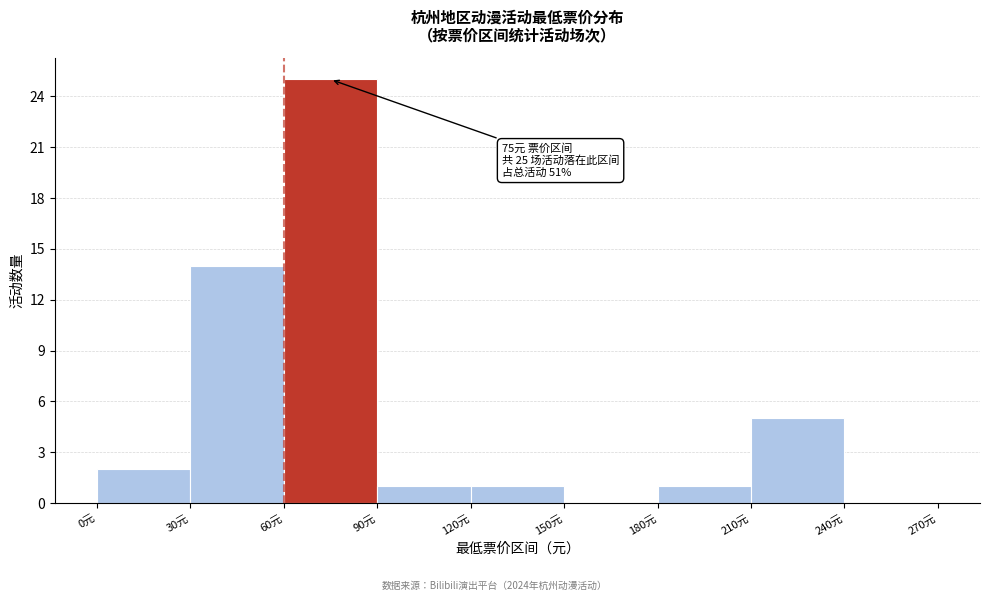

Which range on the x-axis has the tallest bar?

60 to 90